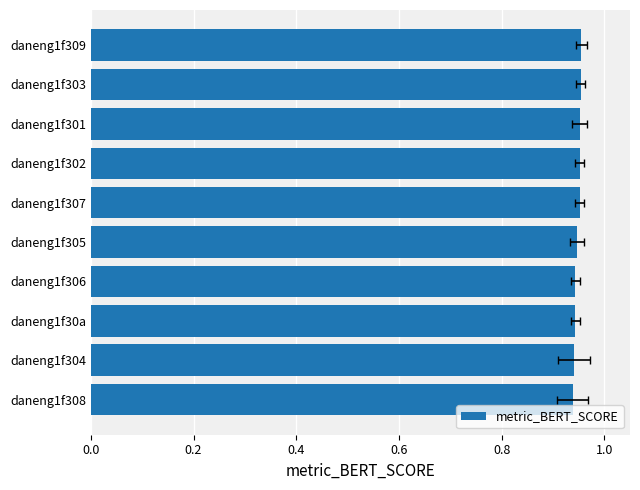

Which has a higher value, daneng1f306 or daneng1f302?

daneng1f302